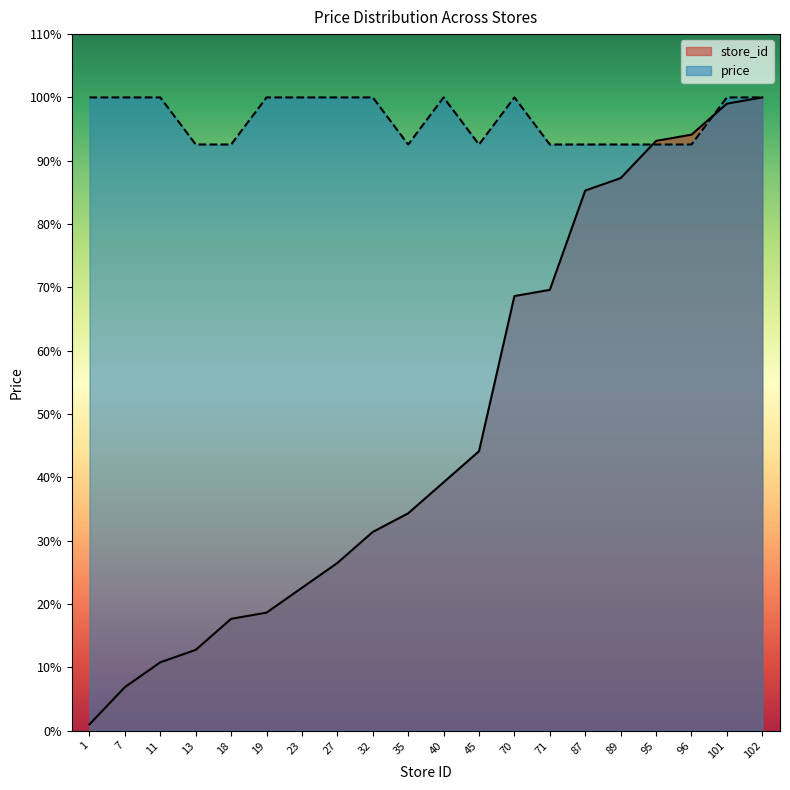

At how many categories does at least one series exceed 92?

20